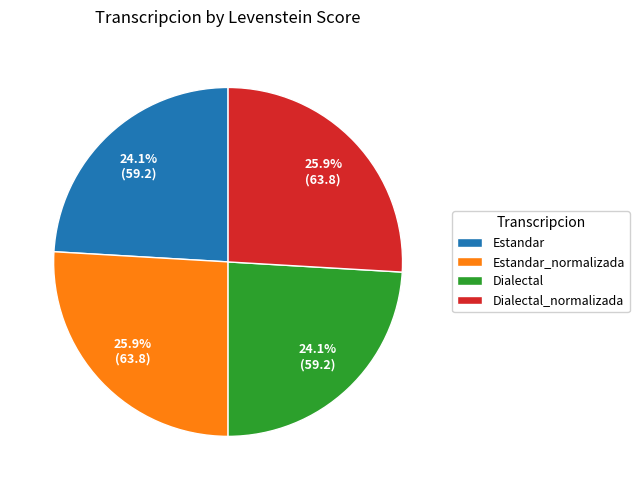

What percentage is the Estandar_normalizada slice, to the nearest percent?

26%